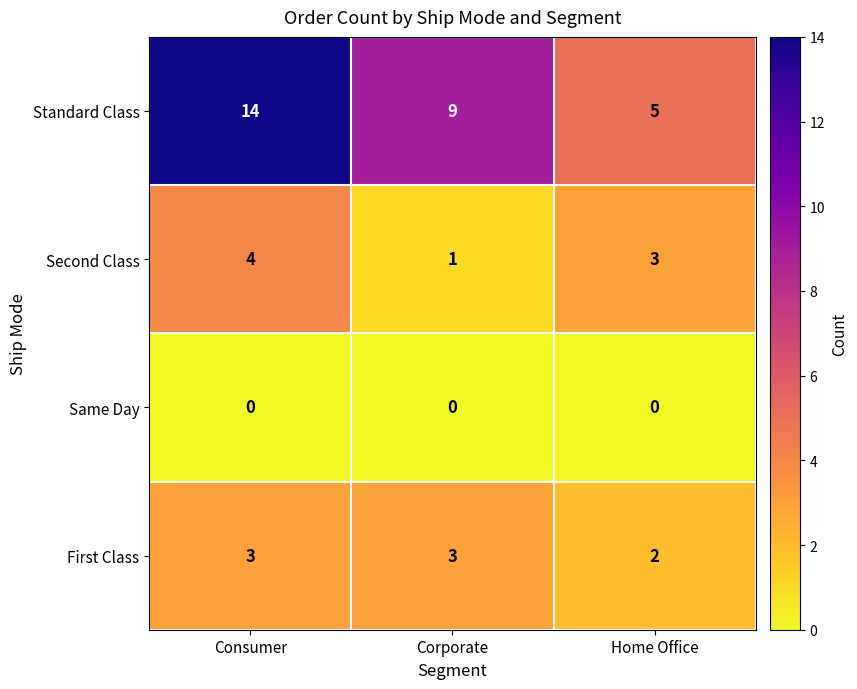

Which label corresponds to the largest value in the chart?

Consumer